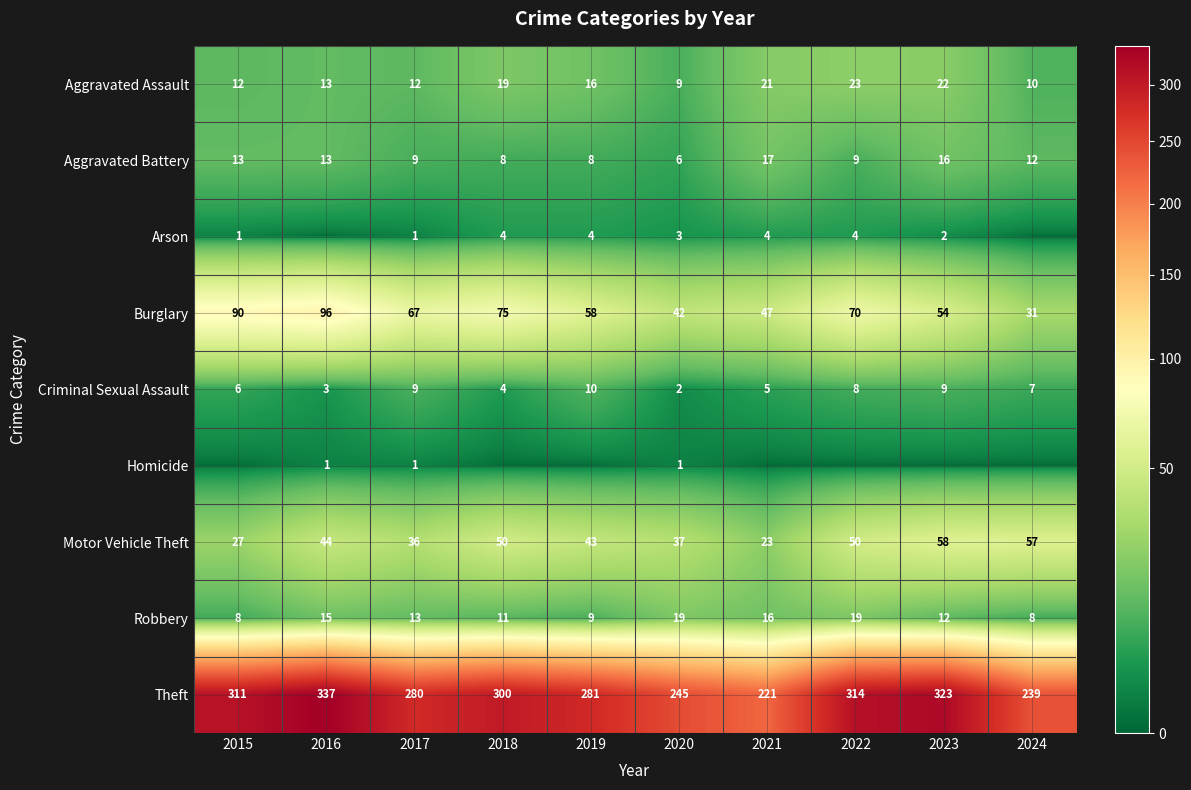

How many data points does each series have?

10